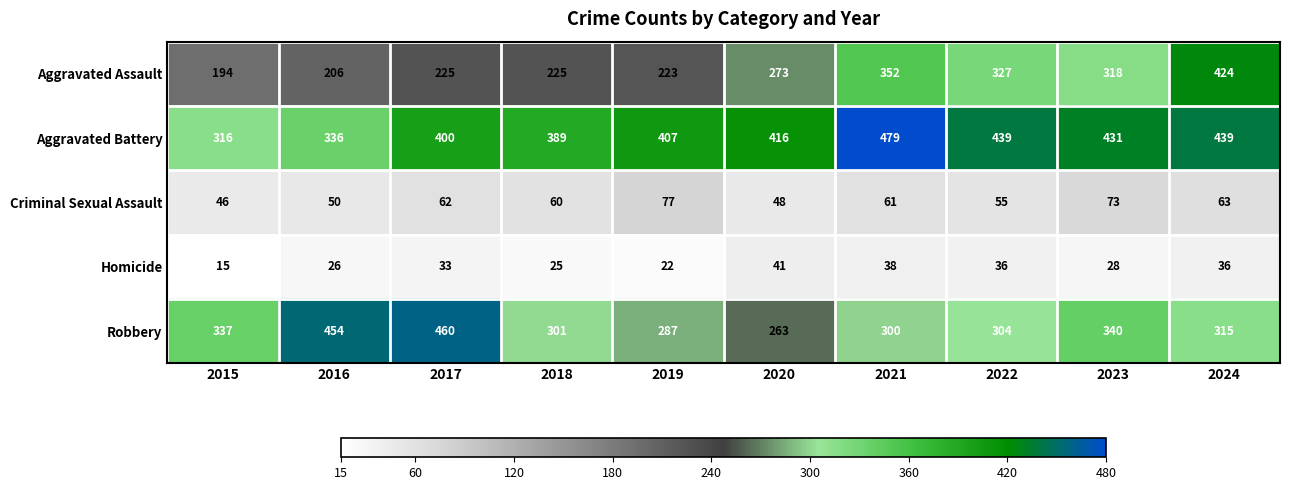

Is it true that Aggravated Assault equals 208 at 2022?

False